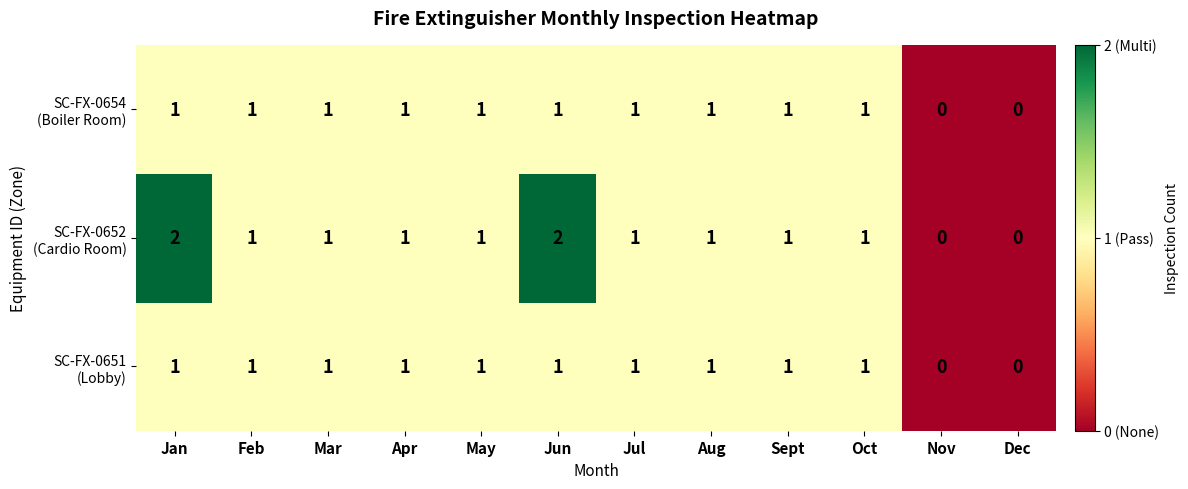

What is the total value across all series at Sept?

3